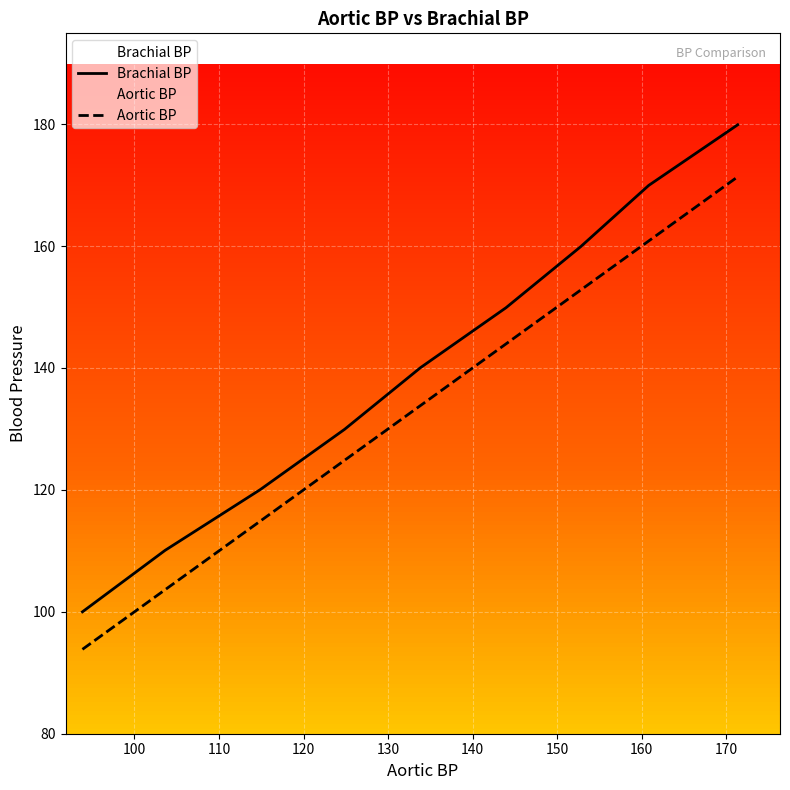

How many lines are shown in the chart?

2